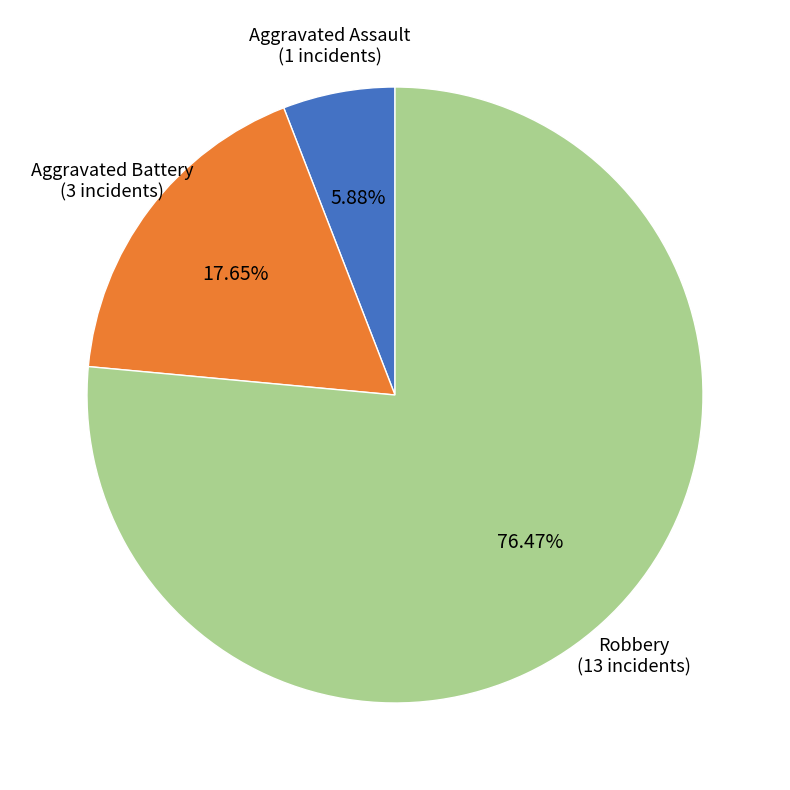

Is there a majority slice in this chart?

Yes